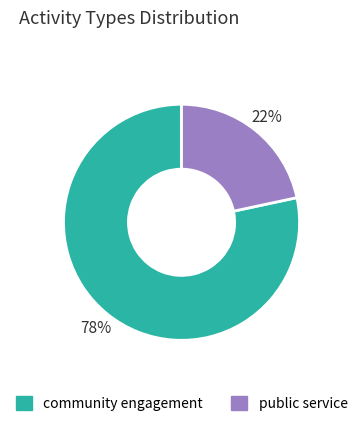

Is it true that community engagement is 65% of the pie?

False